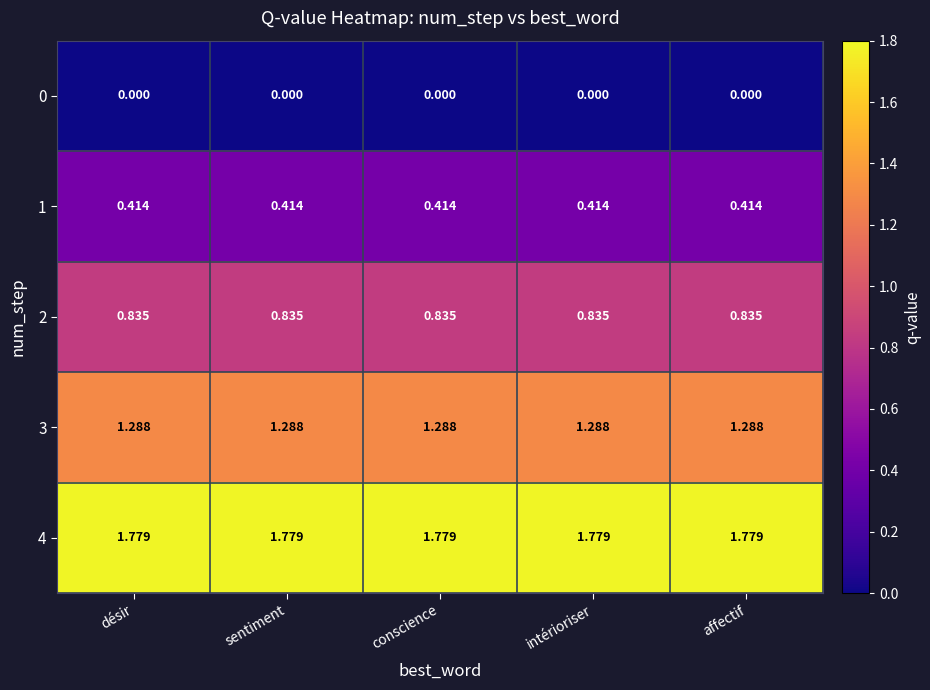

Is the value of 1 at conscience greater than the value of 0 at désir?

Yes